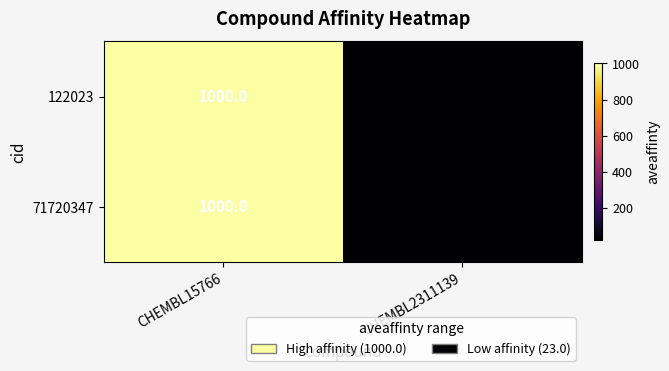

Reading left to right, what are all the values shown in this chart?

122023: CHEMBL15766=1000	CHEMBL2311139=23
71720347: CHEMBL15766=1000	CHEMBL2311139=23